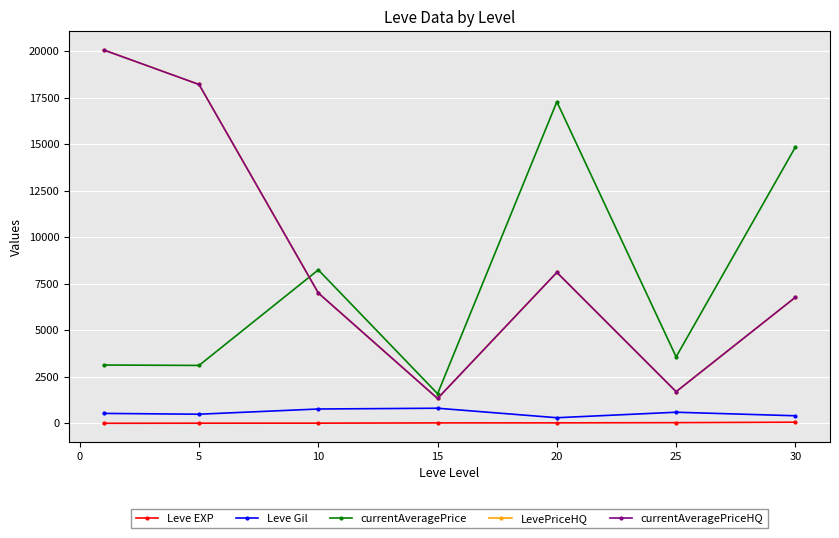

Does the chart have visible grid lines?

Yes